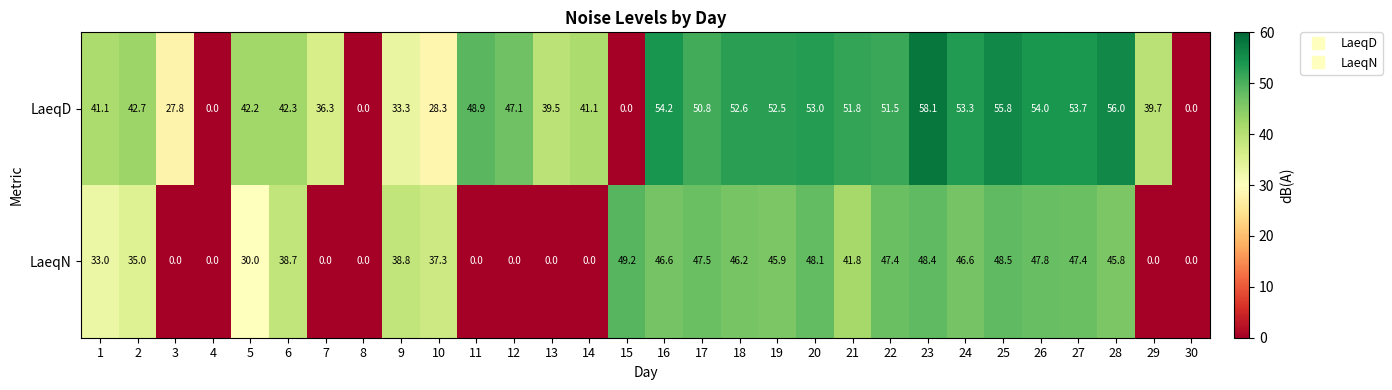

How many series are shown in this chart?

2